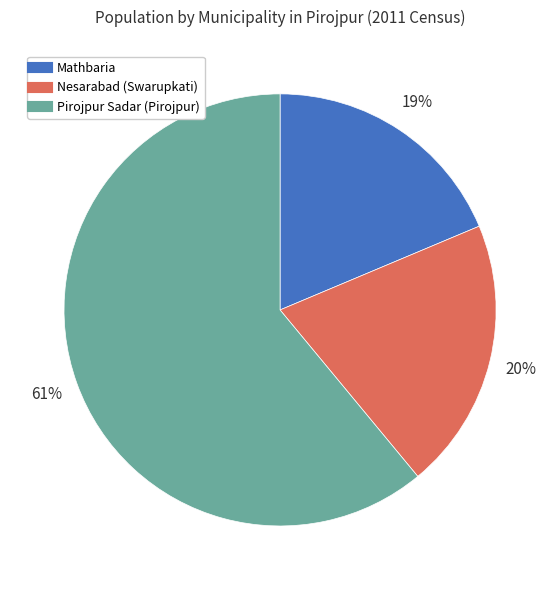

The Pirojpur Sadar (Pirojpur) slice represents 61% of the pie. True or false?

True